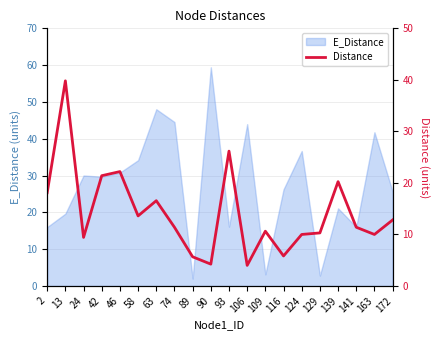

List the labels in order of value, largest first.

13, 93, 46, 42, 139, 2, 63, 58, 172, 74, 141, 109, 129, 124, 163, 24, 116, 89, 90, 106